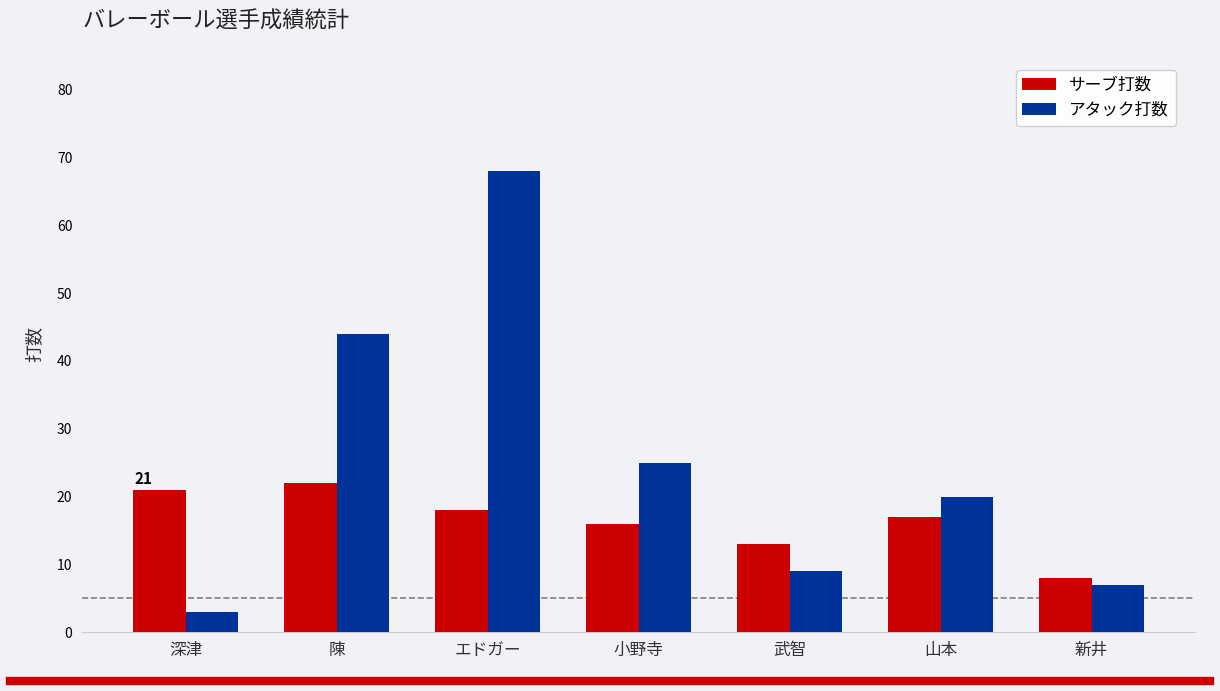

Which series changed the most between エドガー and 山本?

アタック打数